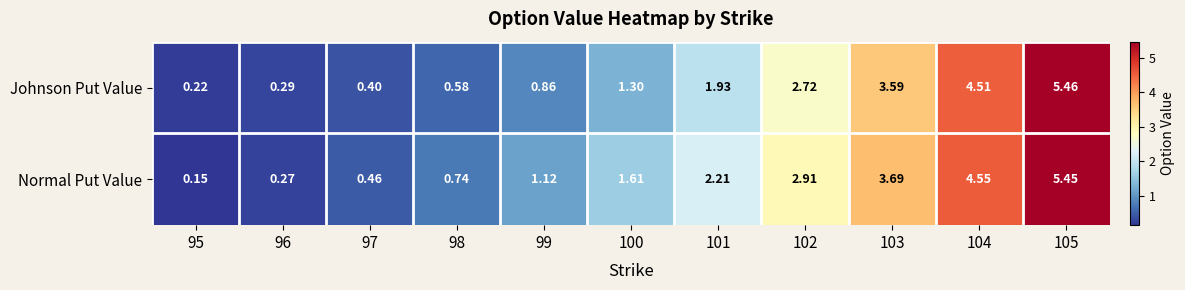

Which series has the largest range (max minus min)?

Normal Put Value